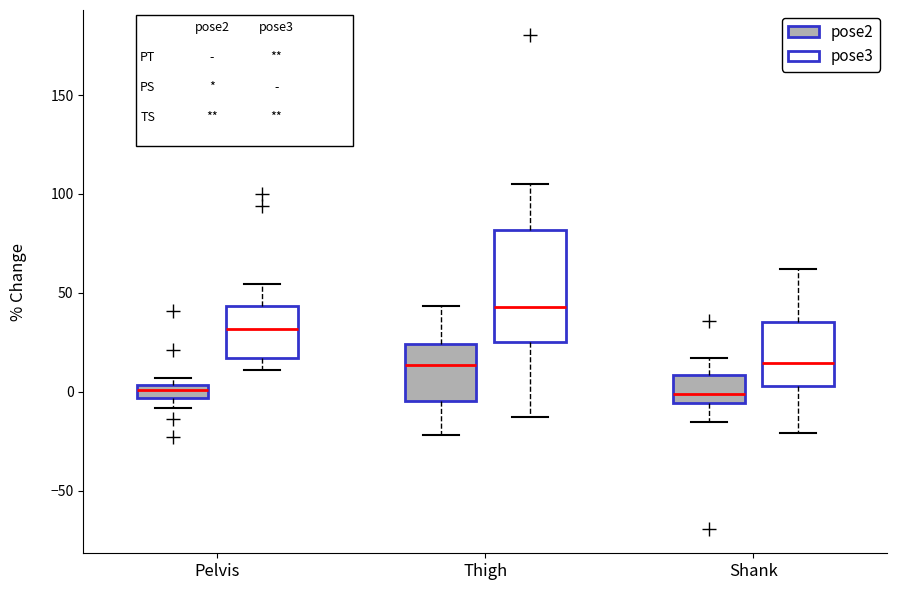

Comparing the boxes themselves (not the whiskers), which one is the tallest?

Thigh (pose3)